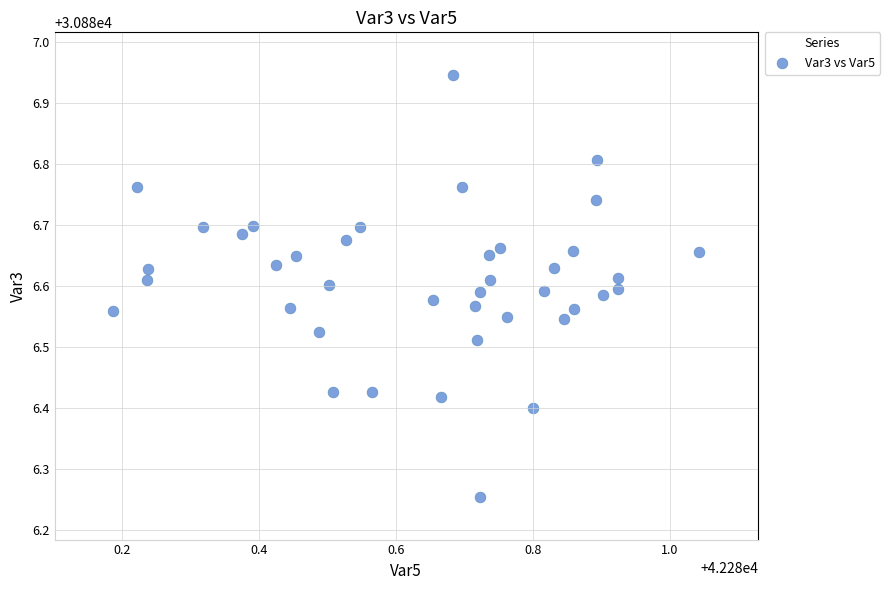

What is the range of Y values (max minus min)?

0.7